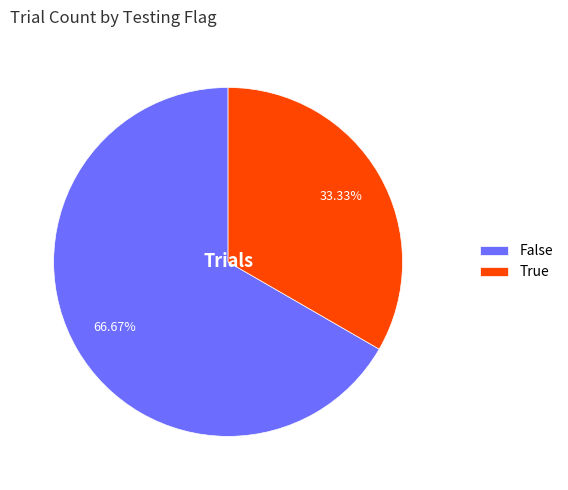

How many segments does this pie chart have?

2